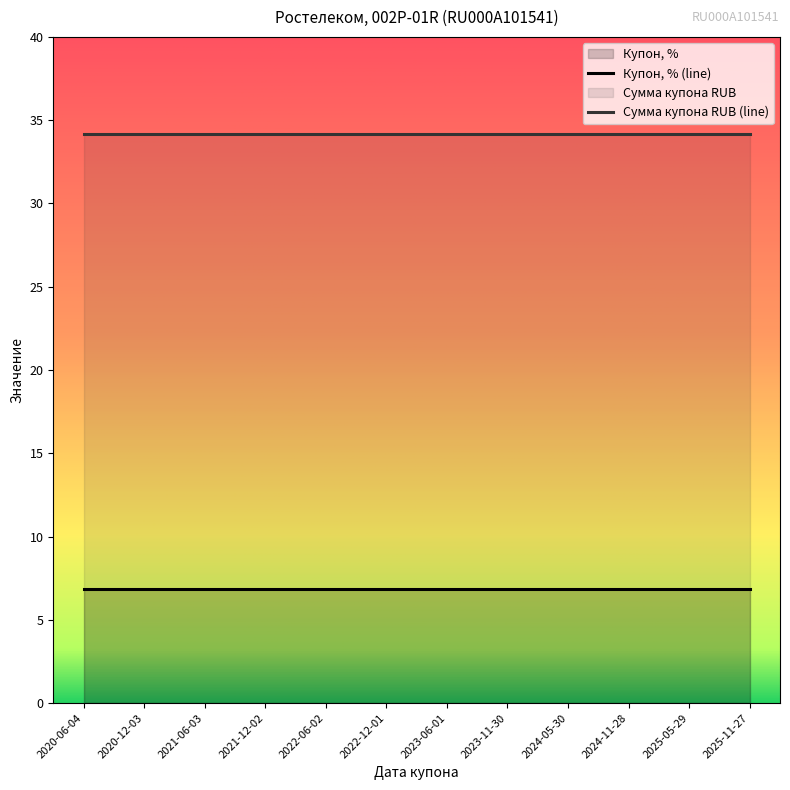

What is the total value across all series at 2020-06-04?

41.0